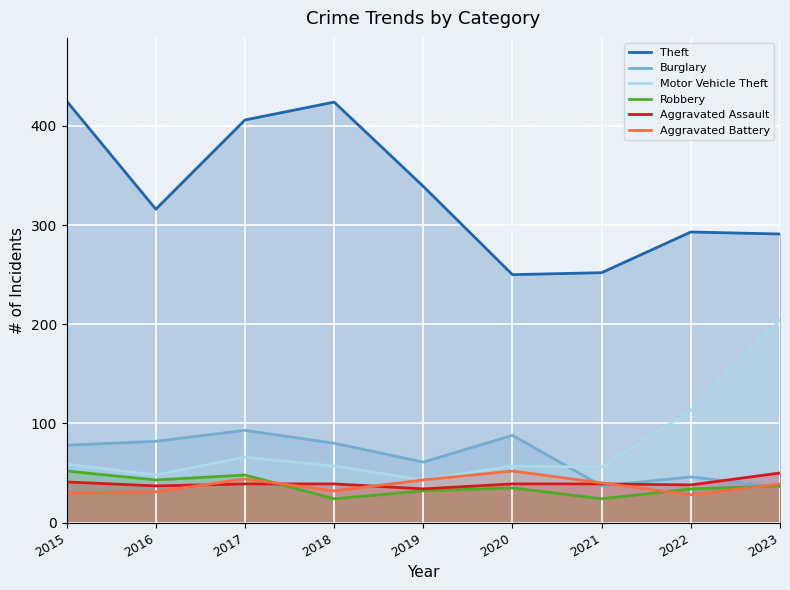

True or false: Aggravated Assault has more than 1 points higher than both neighbors.

False